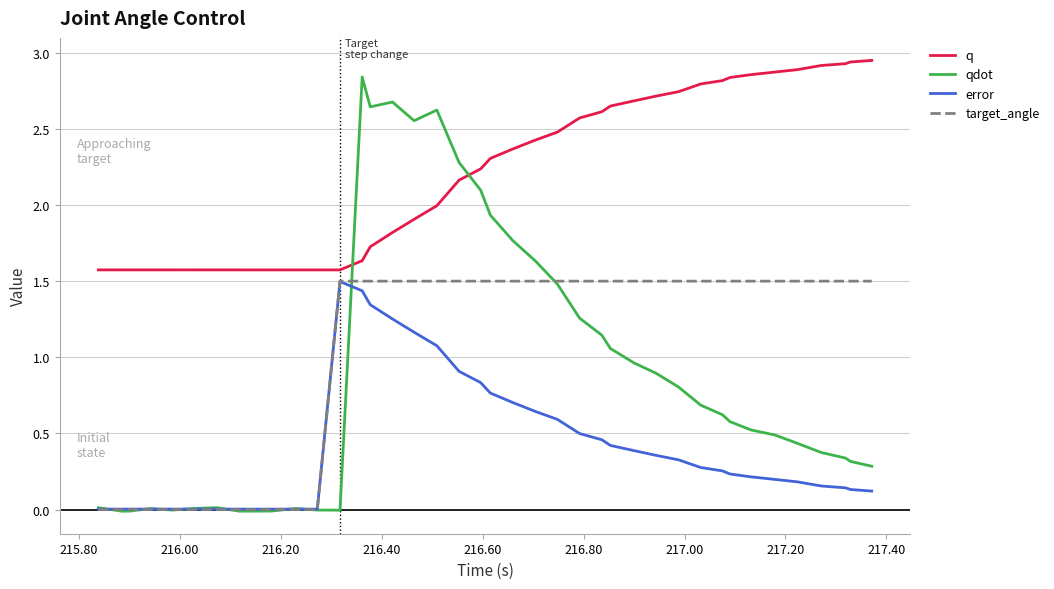

Count the number of categories in the chart.

40